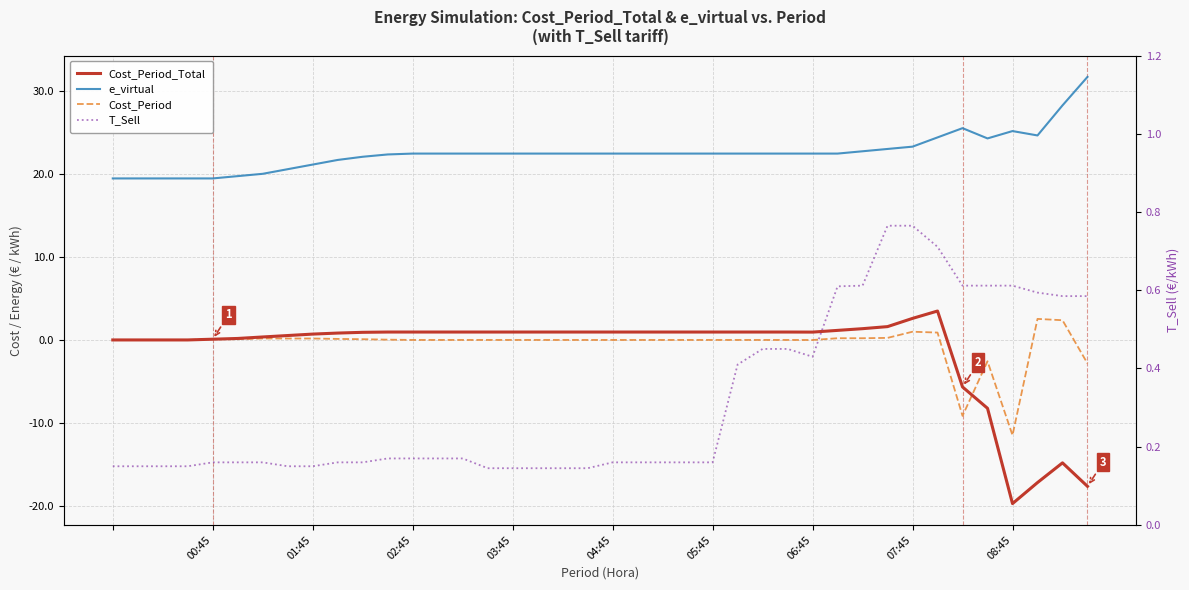

What is the sum of all e_virtual values?

903.9